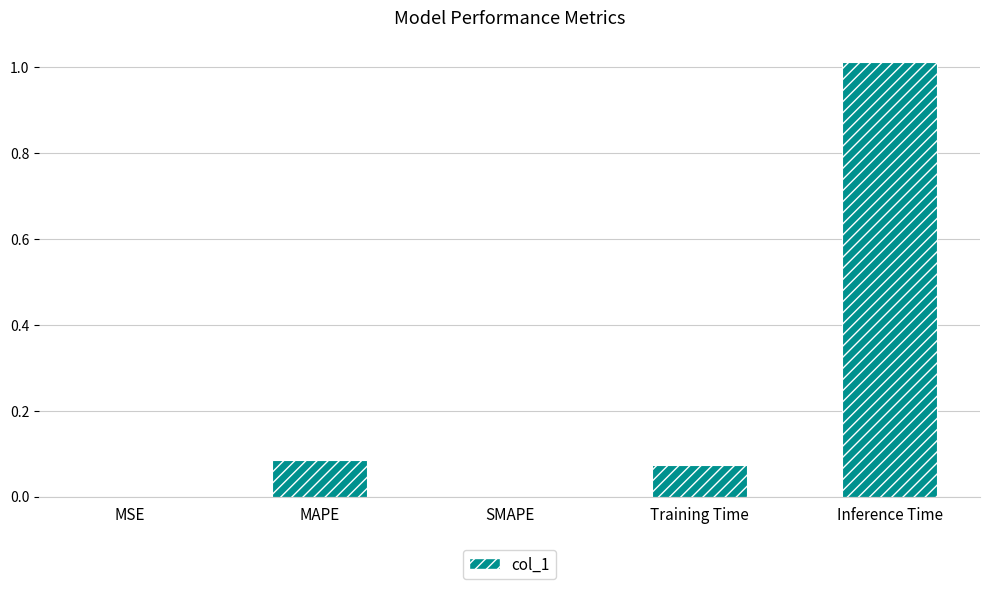

What is the sum of all values?

1.2